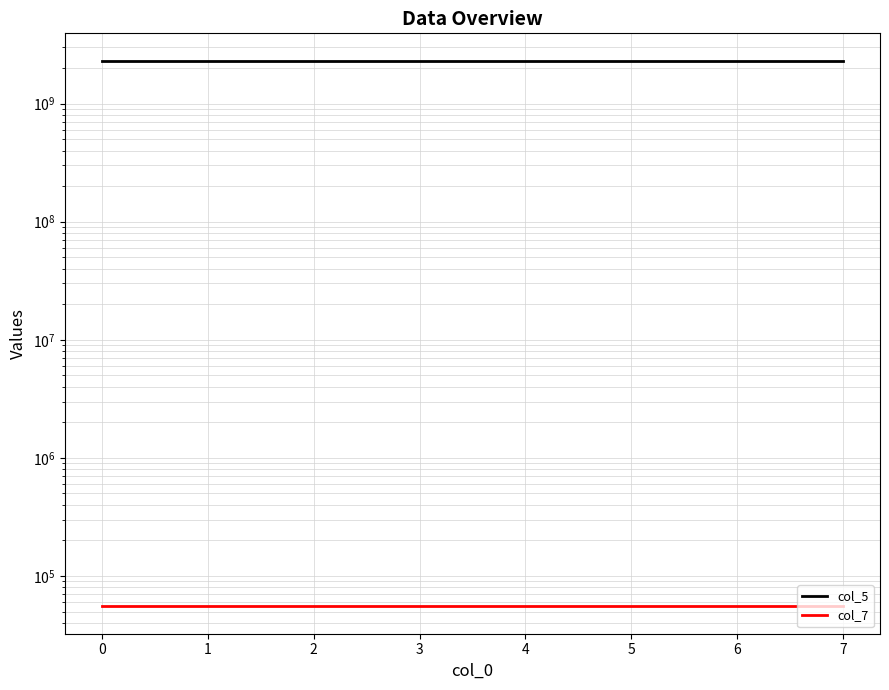

True or false: col_5 and col_7 intersect in this chart.

False